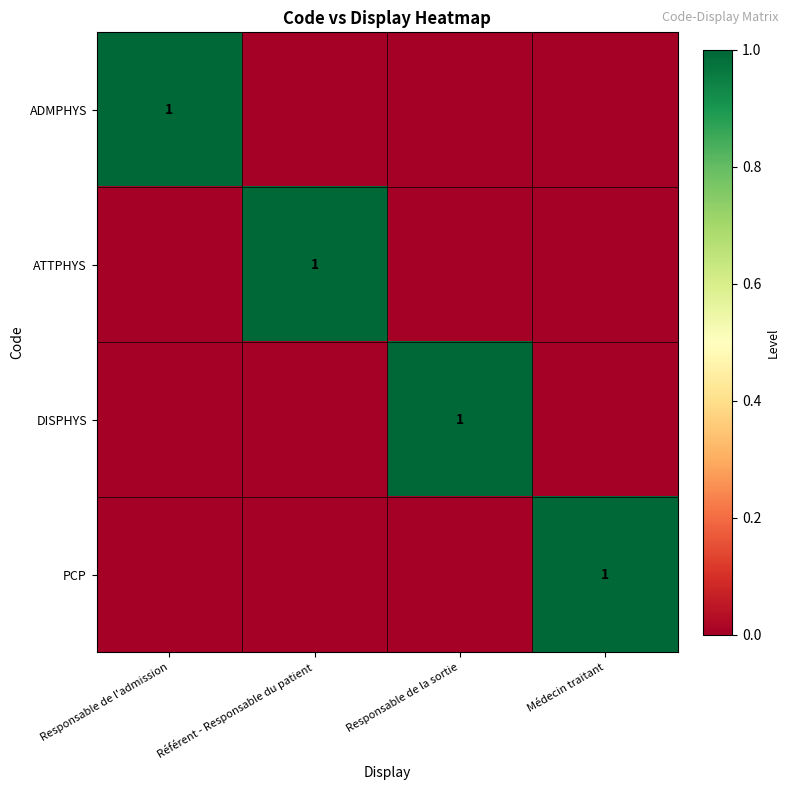

What is the total value across all series at Médecin traitant?

1